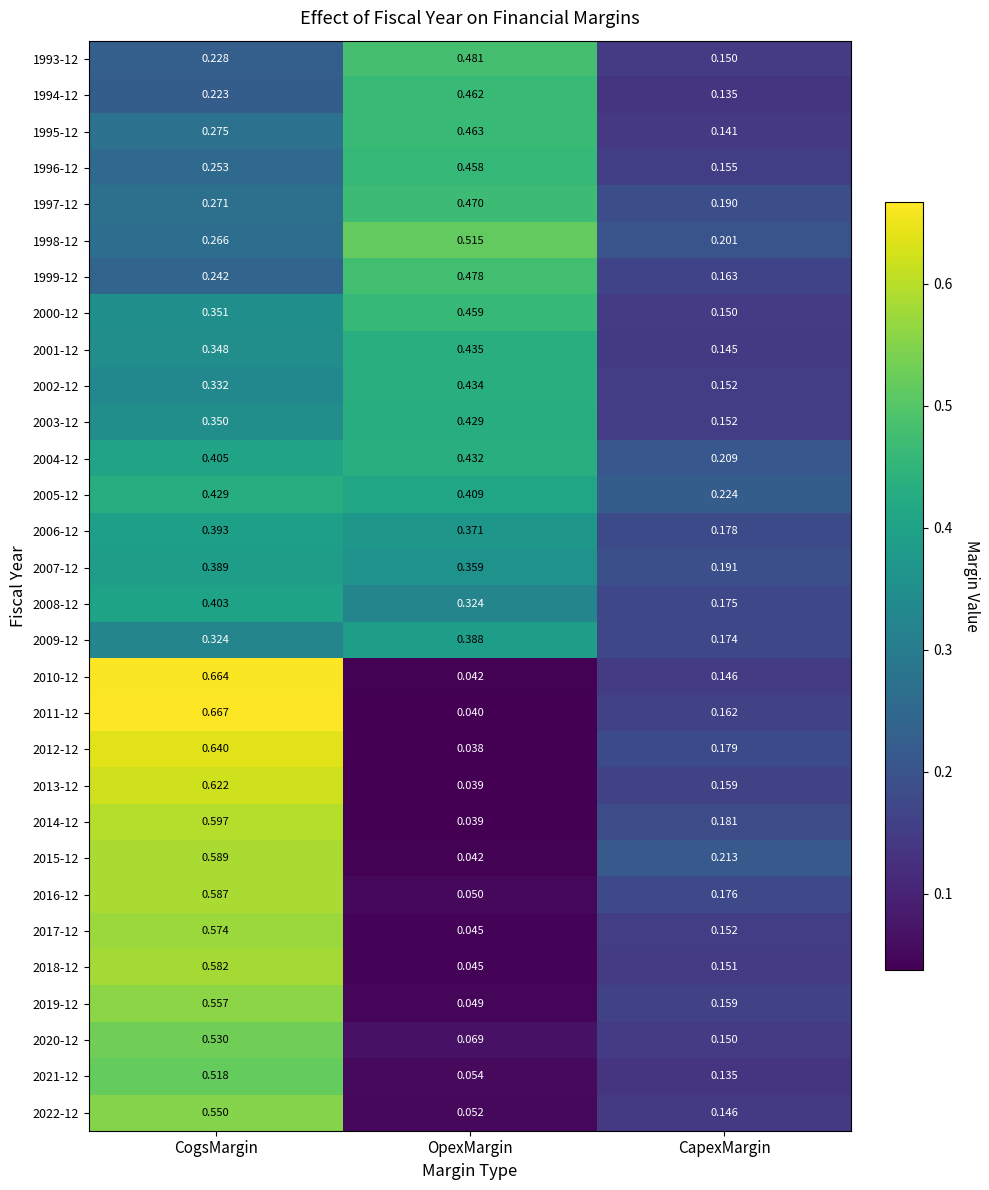

Which series changed the most between CogsMargin and OpexMargin?

2011-12